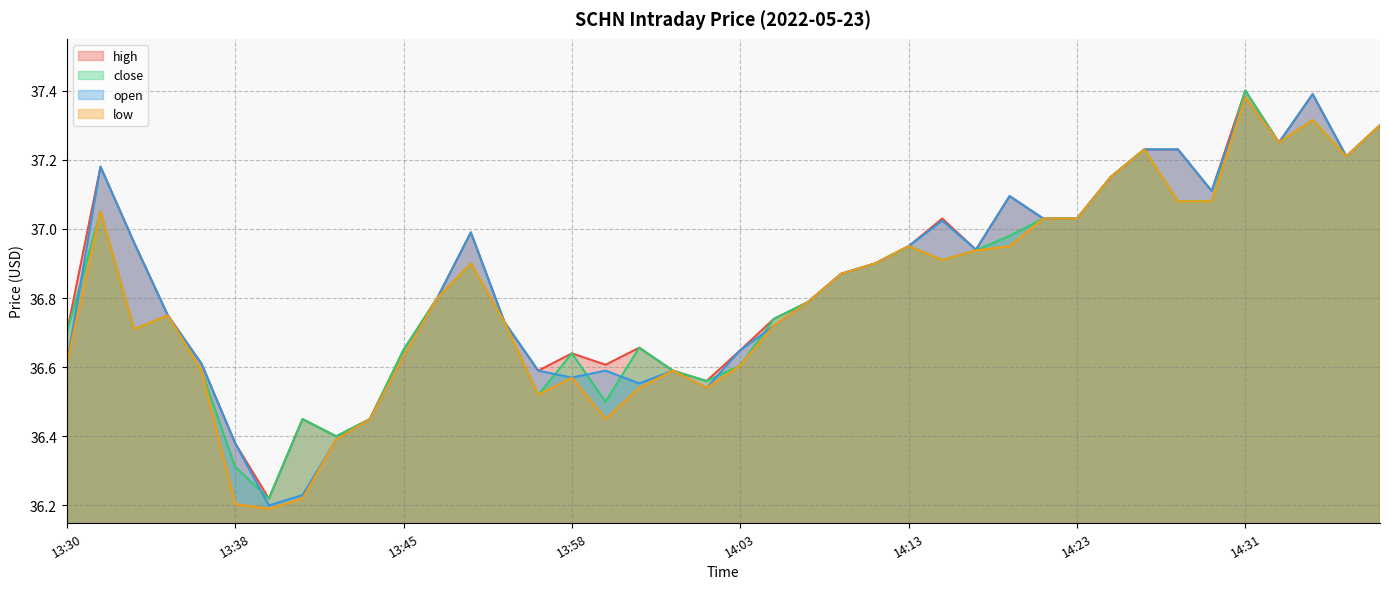

Reading left to right, what are all the values shown in this chart?

high: 13:30=36.7	13:31=37.2	13:32=37.0	13:36=36.8	13:37=36.6	13:38=36.4	13:39=36.2	13:40=36.4	13:41=36.4	13:43=36.5	13:45=36.6	13:47=36.8	13:48=37.0	13:53=36.7	13:57=36.6	13:58=36.6	13:59=36.6	14:00=36.7	14:01=36.6	14:02=36.6	14:03=36.6	14:05=36.7	14:08=36.8	14:11=36.9	14:12=36.9	14:13=37.0	14:14=37.0	14:17=36.9	14:21=37.1	14:22=37.0	14:23=37.0	14:24=37.1	14:26=37.2	14:27=37.2	14:28=37.1	14:31=37.4	14:33=37.2	14:34=37.4	14:37=37.2	14:38=37.3
close: 13:30=36.7	13:31=37.0	13:32=36.7	13:36=36.8	13:37=36.6	13:38=36.3	13:39=36.2	13:40=36.4	13:41=36.4	13:43=36.5	13:45=36.6	13:47=36.8	13:48=36.9	13:53=36.7	13:57=36.5	13:58=36.6	13:59=36.5	14:00=36.7	14:01=36.6	14:02=36.6	14:03=36.6	14:05=36.7	14:08=36.8	14:11=36.9	14:12=36.9	14:13=37.0	14:14=36.9	14:17=36.9	14:21=37.0	14:22=37.0	14:23=37.0	14:24=37.1	14:26=37.2	14:27=37.1	14:28=37.1	14:31=37.4	14:33=37.2	14:34=37.3	14:37=37.2	14:38=37.3
open: 13:30=36.6	13:31=37.2	13:32=37.0	13:36=36.8	13:37=36.6	13:38=36.4	13:39=36.2	13:40=36.2	13:41=36.4	13:43=36.5	13:45=36.6	13:47=36.8	13:48=37.0	13:53=36.7	13:57=36.6	13:58=36.6	13:59=36.6	14:00=36.6	14:01=36.6	14:02=36.5	14:03=36.6	14:05=36.7	14:08=36.8	14:11=36.9	14:12=36.9	14:13=37.0	14:14=37.0	14:17=36.9	14:21=37.1	14:22=37.0	14:23=37.0	14:24=37.1	14:26=37.2	14:27=37.2	14:28=37.1	14:31=37.4	14:33=37.2	14:34=37.4	14:37=37.2	14:38=37.3
low: 13:30=36.6	13:31=37.0	13:32=36.7	13:36=36.8	13:37=36.6	13:38=36.2	13:39=36.2	13:40=36.2	13:41=36.4	13:43=36.5	13:45=36.6	13:47=36.8	13:48=36.9	13:53=36.7	13:57=36.5	13:58=36.6	13:59=36.5	14:00=36.5	14:01=36.6	14:02=36.5	14:03=36.6	14:05=36.7	14:08=36.8	14:11=36.9	14:12=36.9	14:13=37.0	14:14=36.9	14:17=36.9	14:21=37.0	14:22=37.0	14:23=37.0	14:24=37.1	14:26=37.2	14:27=37.1	14:28=37.1	14:31=37.4	14:33=37.2	14:34=37.3	14:37=37.2	14:38=37.3